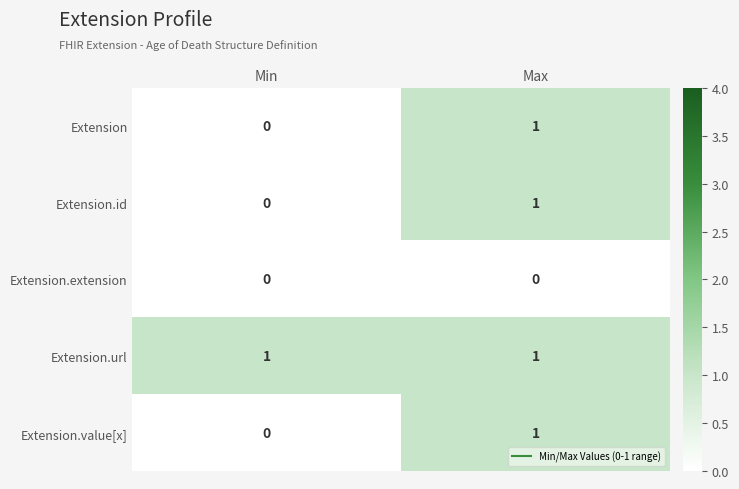

Reading right to left, list all the values displayed in this chart.

Extension: Max=1	Min=0
Extension.id: Max=1	Min=0
Extension.extension: Max=0	Min=0
Extension.url: Max=1	Min=1
Extension.value[x]: Max=1	Min=0